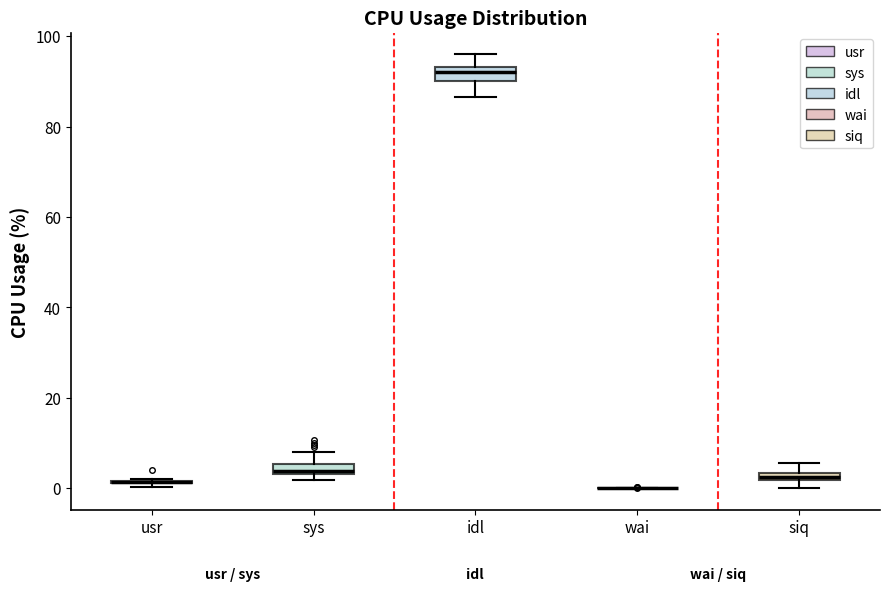

Where is the lower edge of the box for sys on the y-axis? The values are not printed on the chart, so give them approximately, as read against the axis.

4